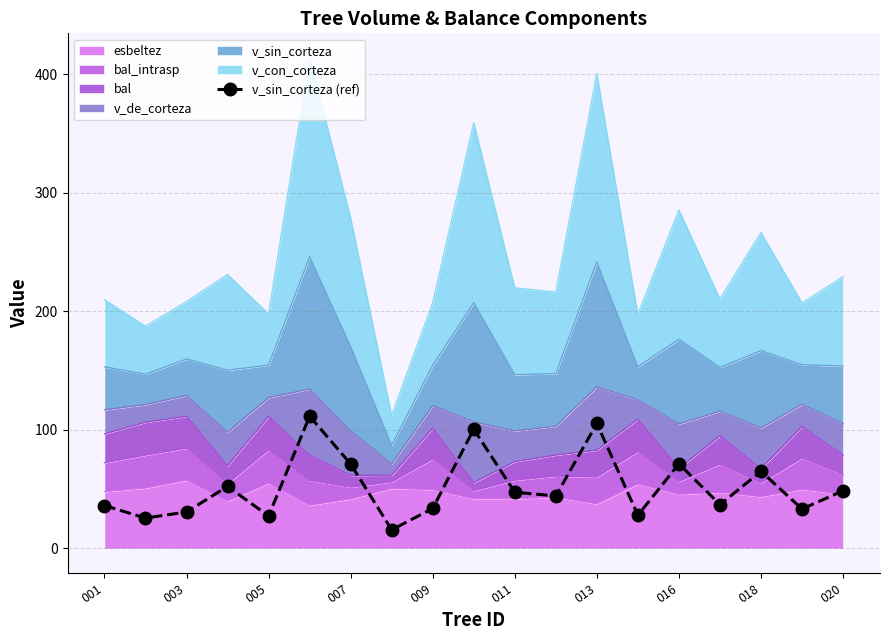

How many interior local valleys (lower than both neighbors) does the data have?

7